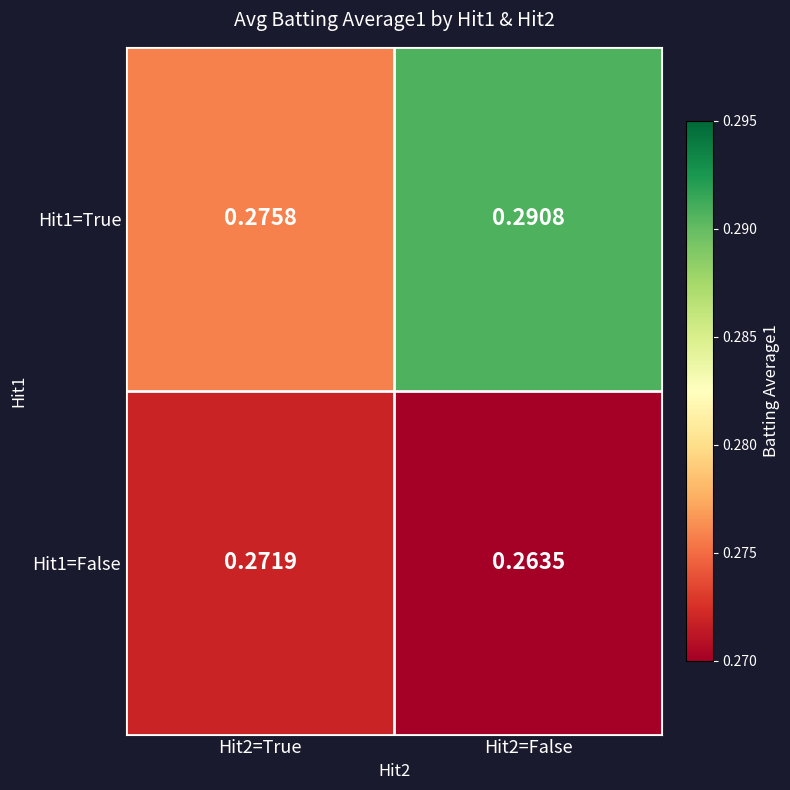

Is the value of Hit1=True at Hit2=False greater than the value of Hit1=False at Hit2=True?

Yes